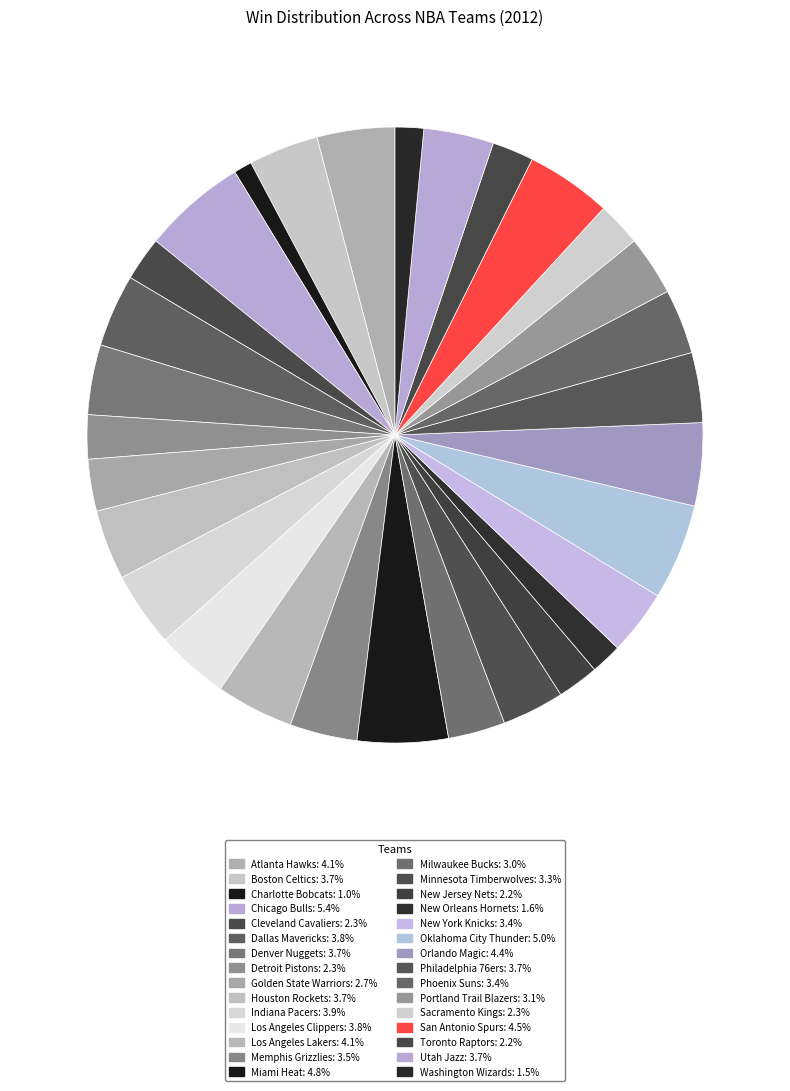

The Detroit Pistons slice represents 17% of the pie. True or false?

False